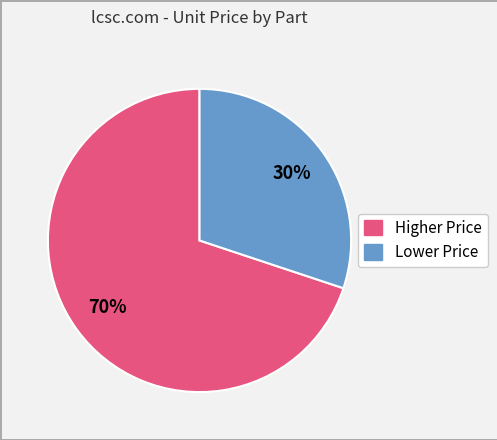

To the nearest percent, what is the average slice percentage?

50%